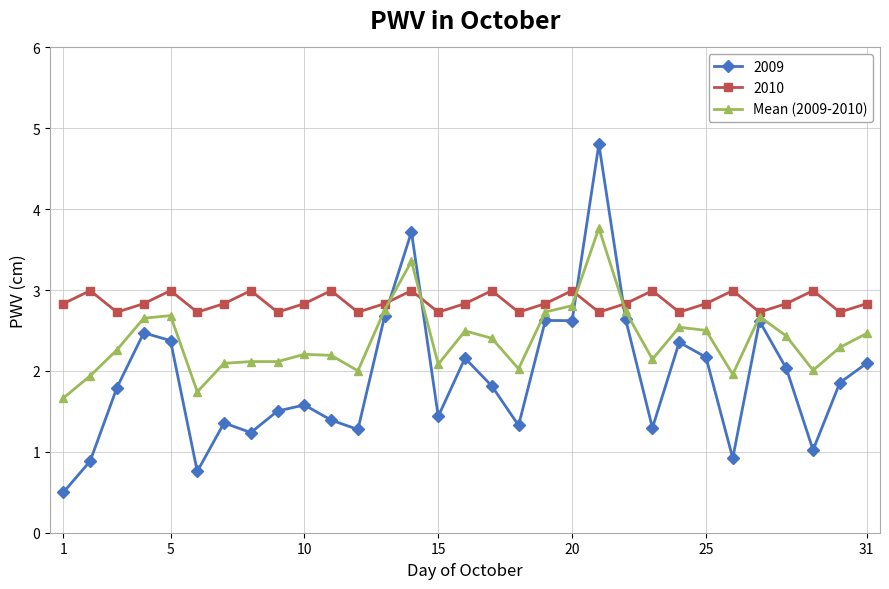

What is the smallest value displayed?

0.5